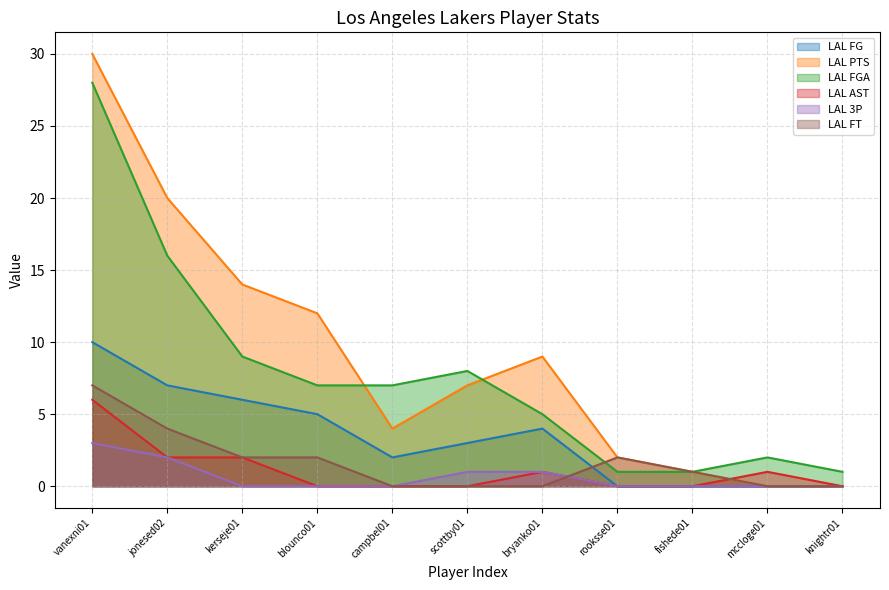

At which category is the sum across all series the highest?

vanexni01